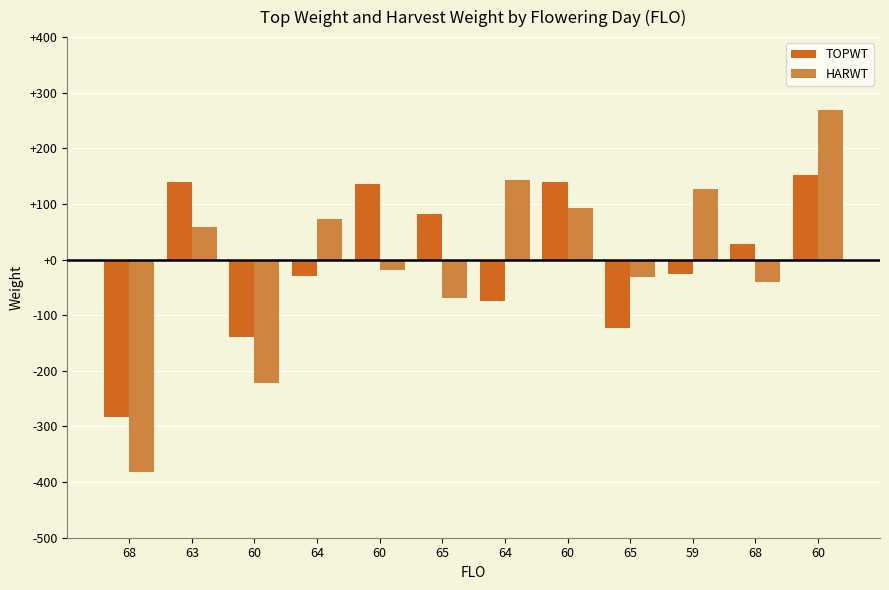

How many bars are there in total?

24